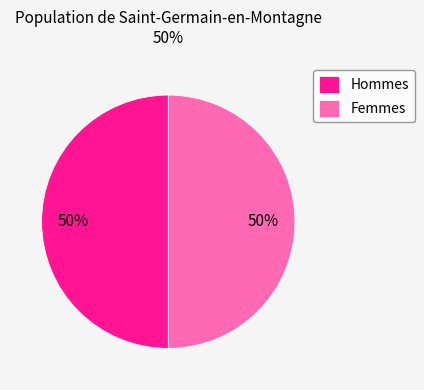

To the nearest percent, what percentage of the pie is Hommes?

50%